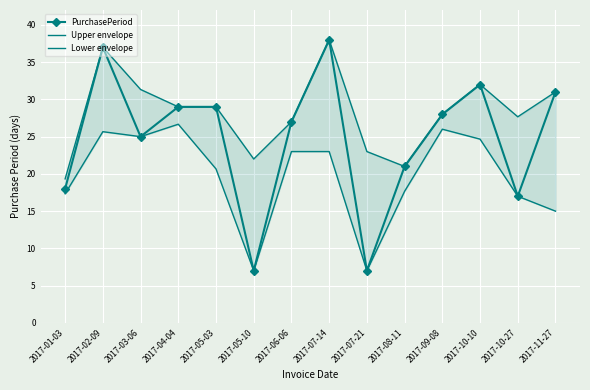

How many interior local valleys does the PurchasePeriod series have?

4